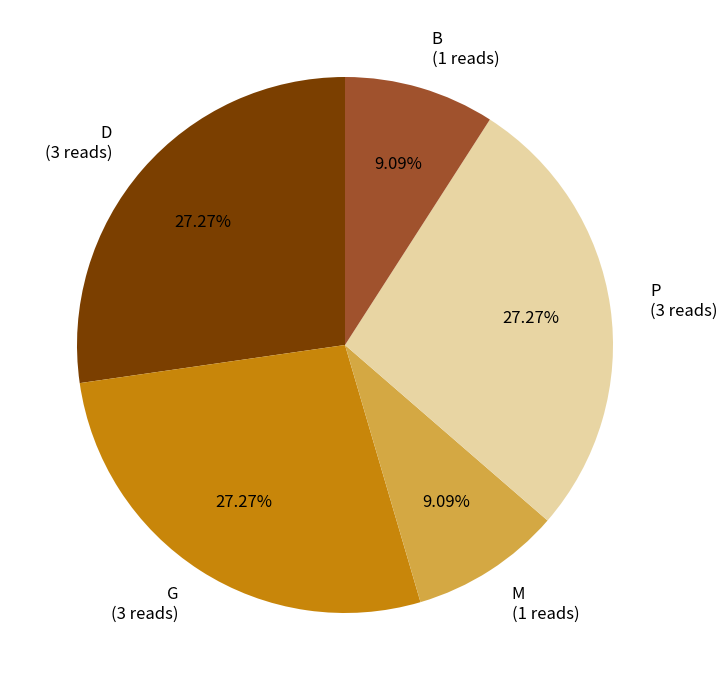

To the nearest percent, what is the average slice percentage?

20%